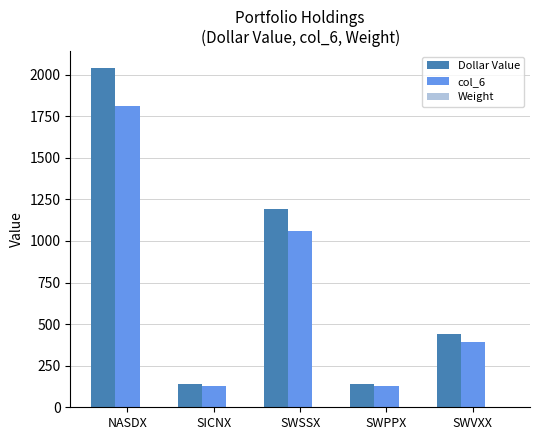

At which category does the chart reach its peak across all series?

NASDX